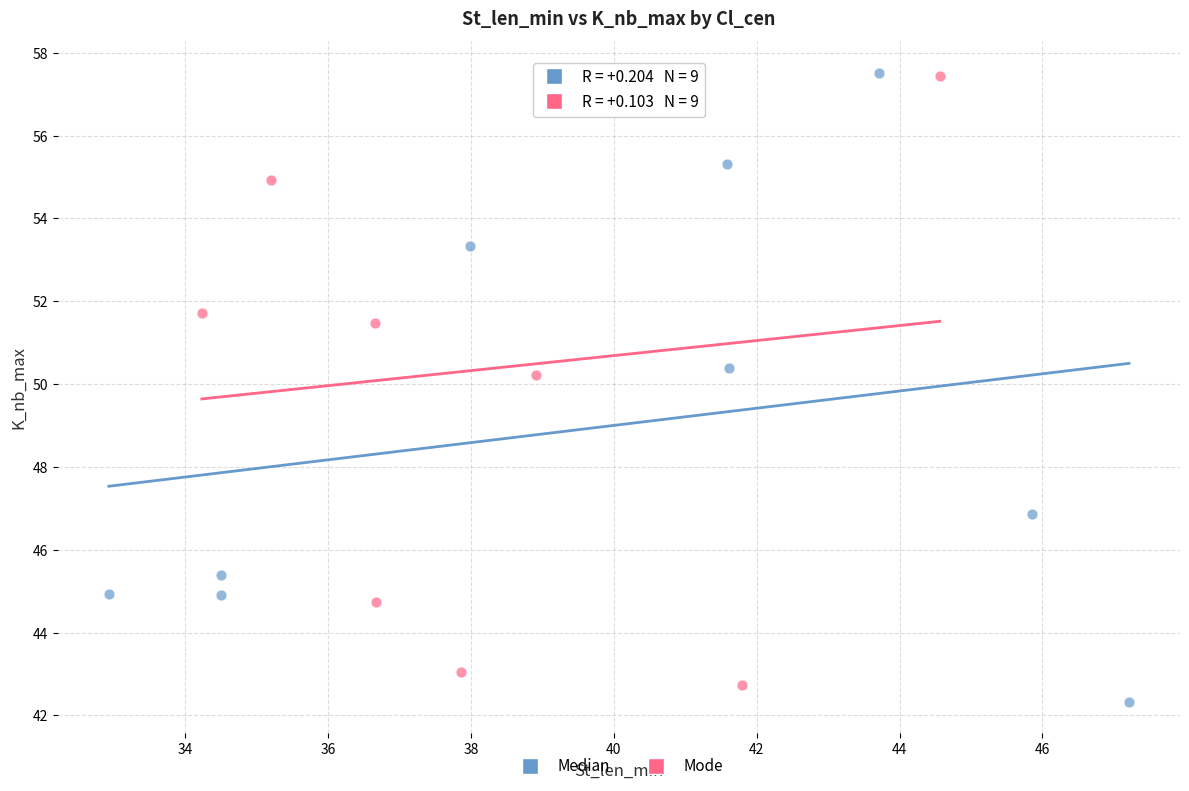

What are all the series names shown in the legend?

Median, Mode